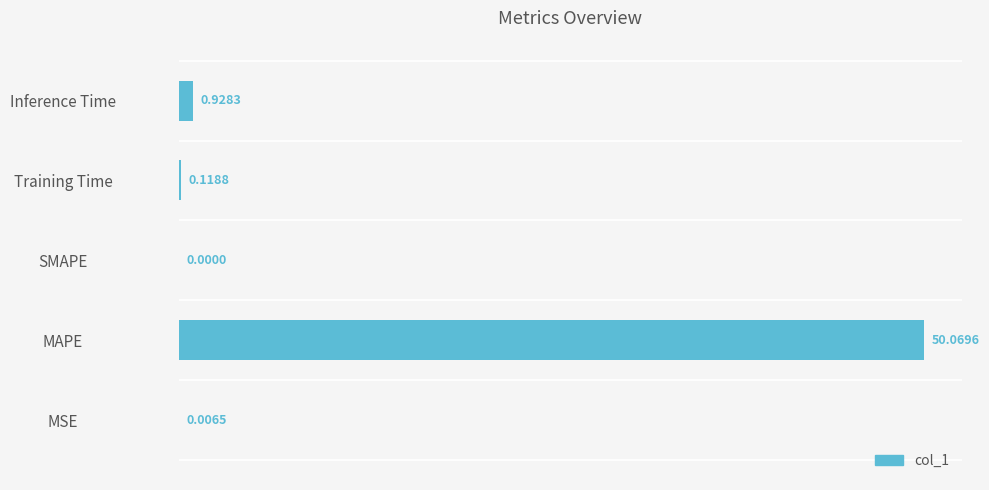

How many distinct data groups are displayed?

1